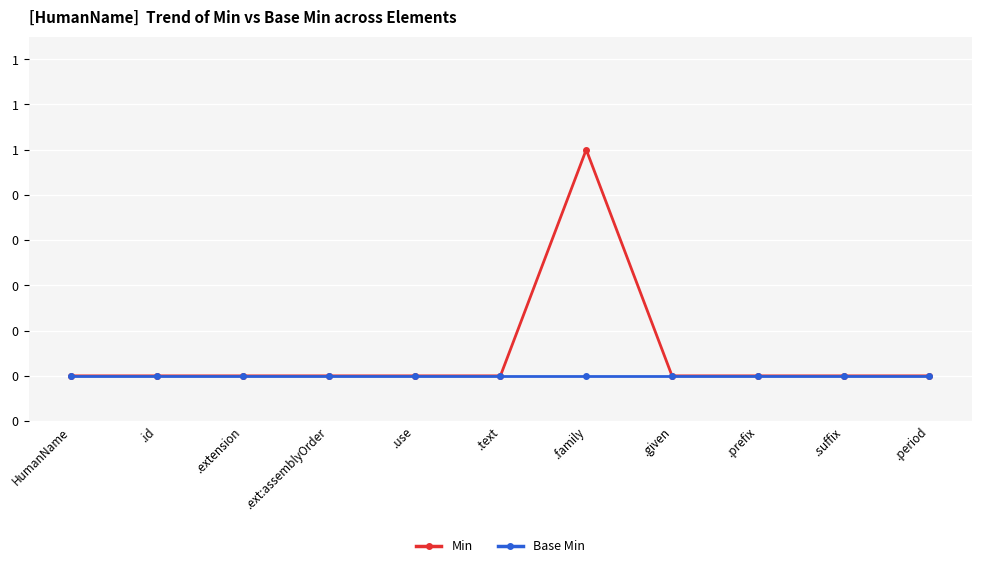

What are all the series names shown in the legend?

Min, Base Min